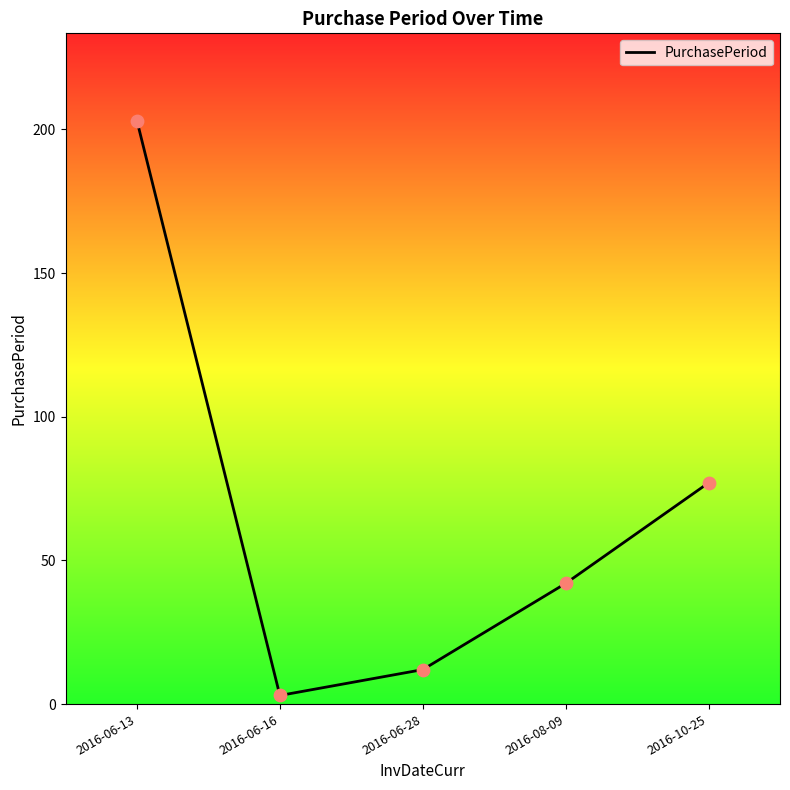

Which has a higher value, 2016-08-09 or 2016-06-28?

2016-08-09